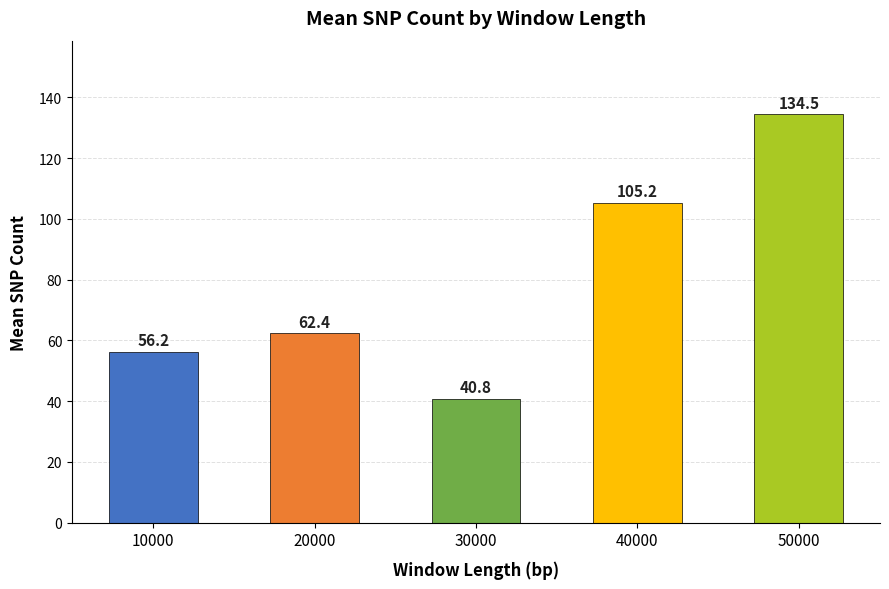

The value at 30000 is 64.3. True or false?

False